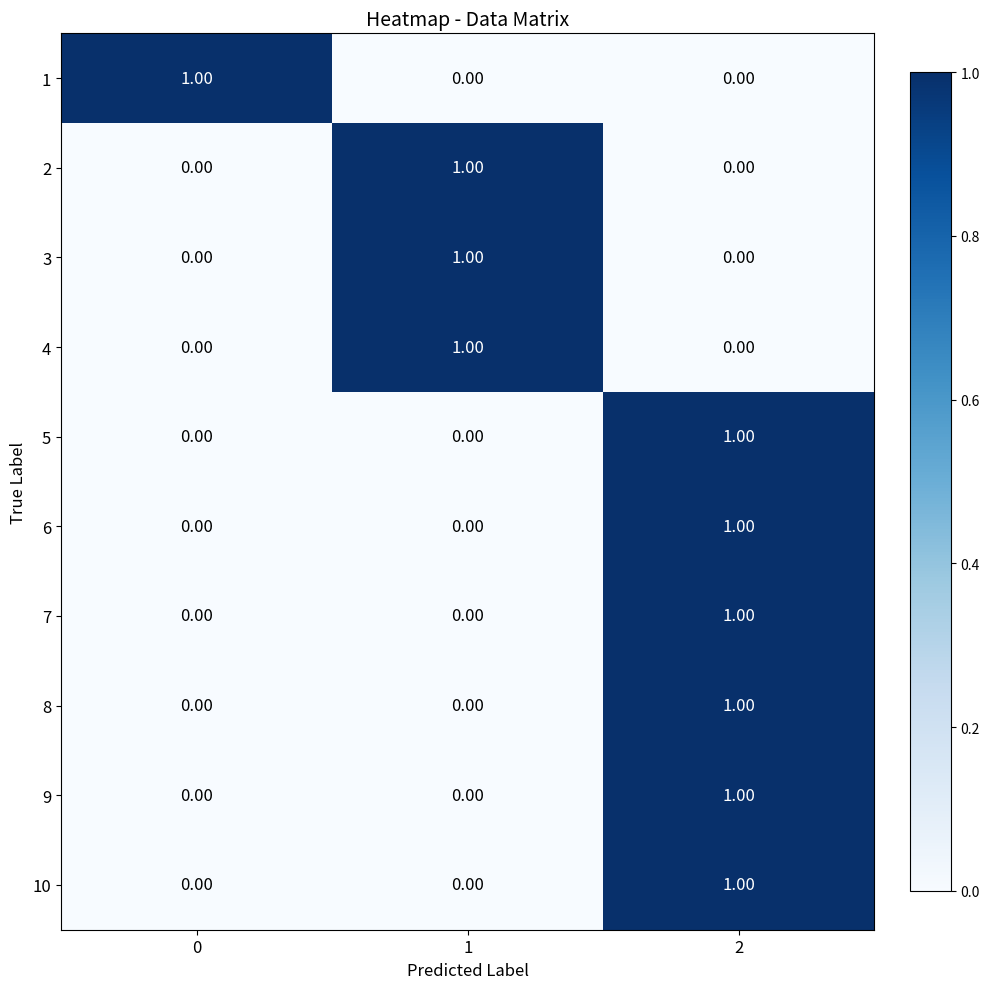

At how many categories does at least one series exceed 0?

3